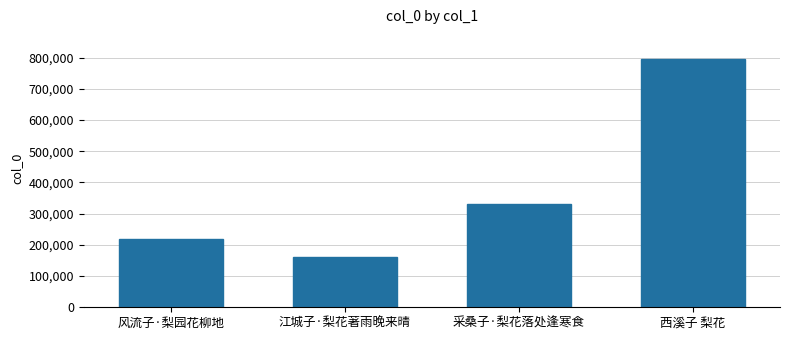

How many distinct data groups are displayed?

1